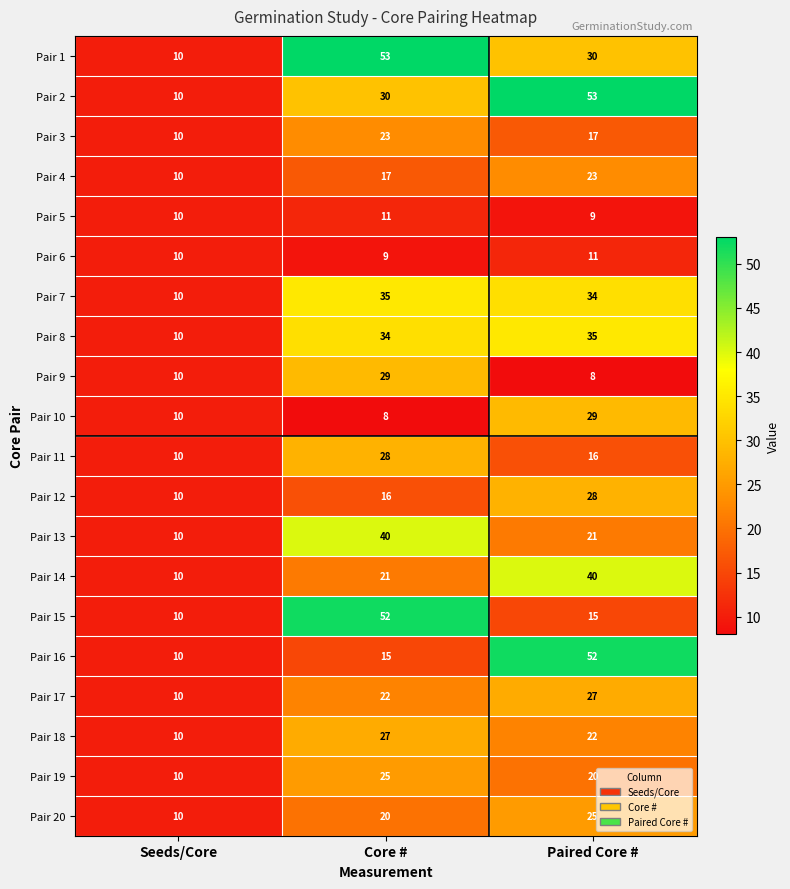

Where is Pair 10 nearest to the value 18?

Seeds/Core